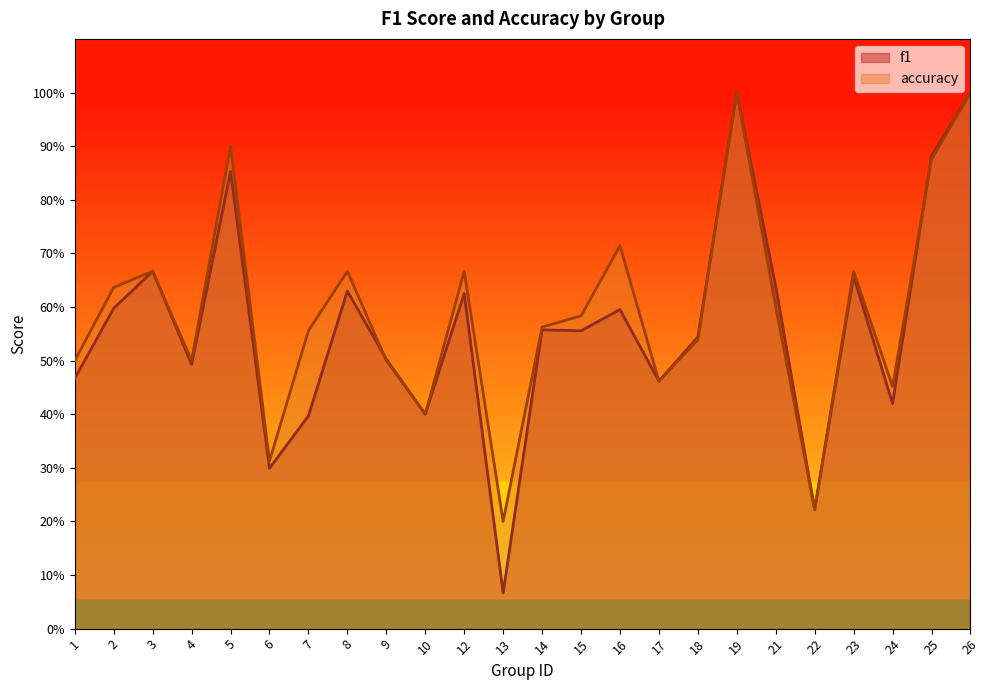

Which category has the lowest value in the f1 series?

13